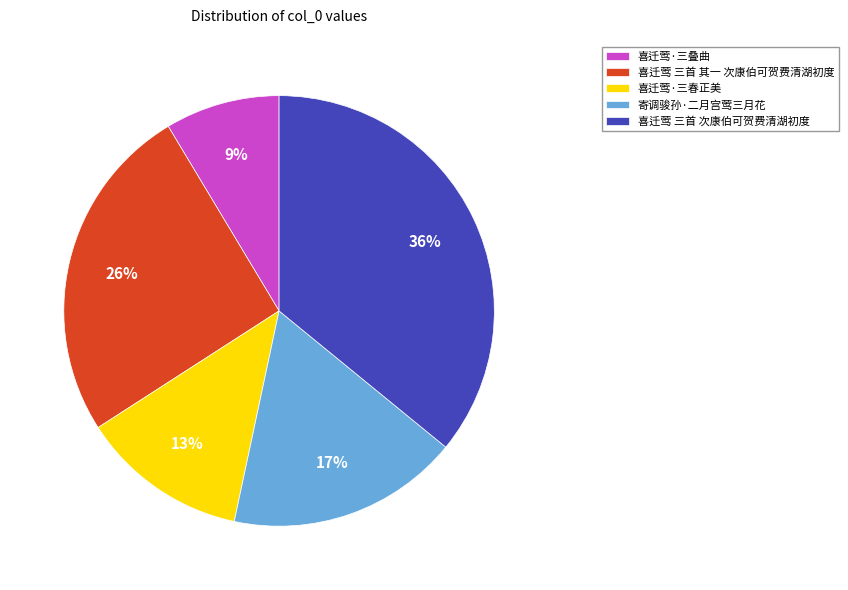

Do 喜迁莺·三叠曲 and 喜迁莺·三春正美 together represent more than half of the pie?

No